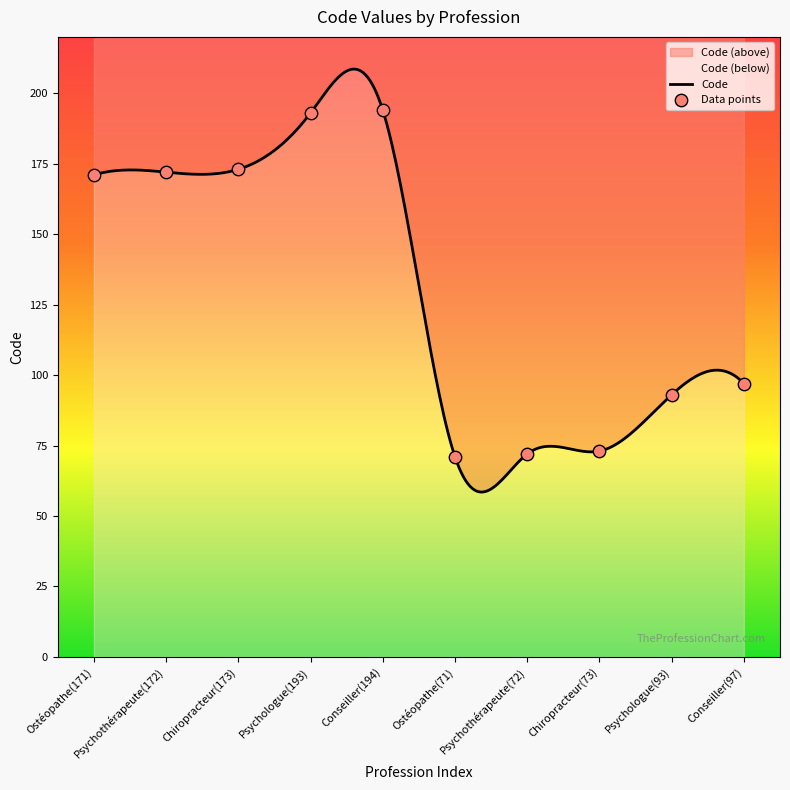

Approximately how many times larger is the value at Conseiller(194) compared to Ostéopathe(171)?

1.1